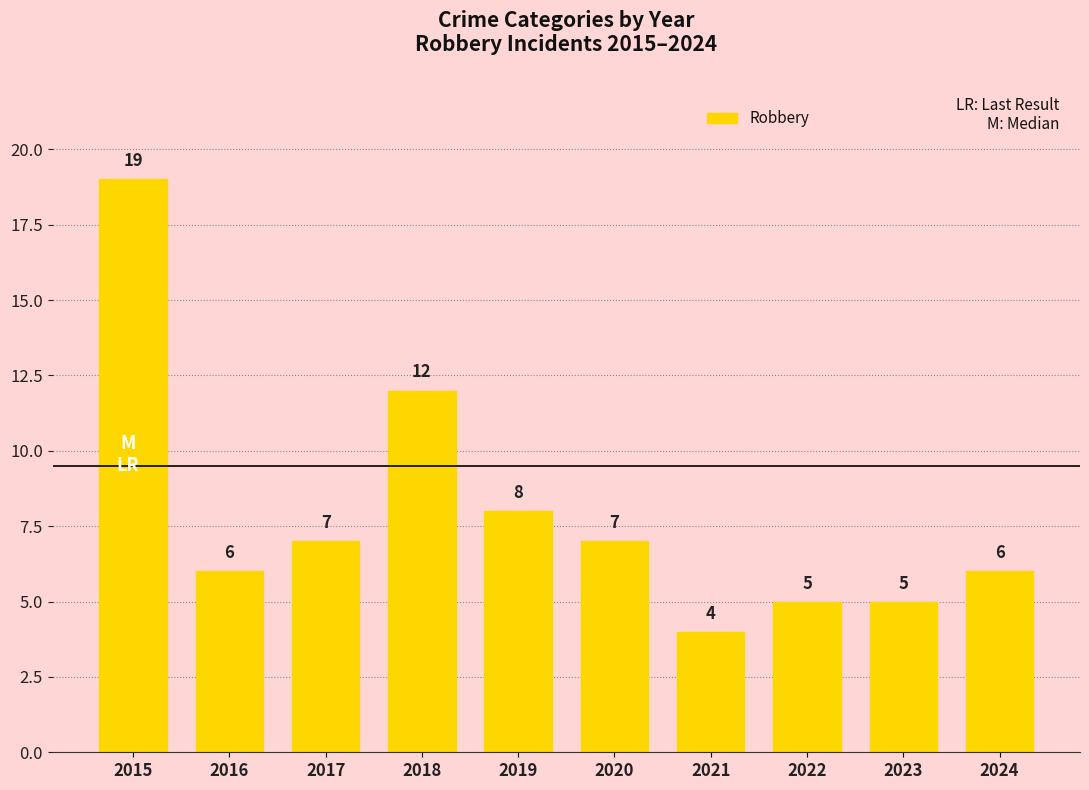

What is the difference between the maximum and minimum values?

15